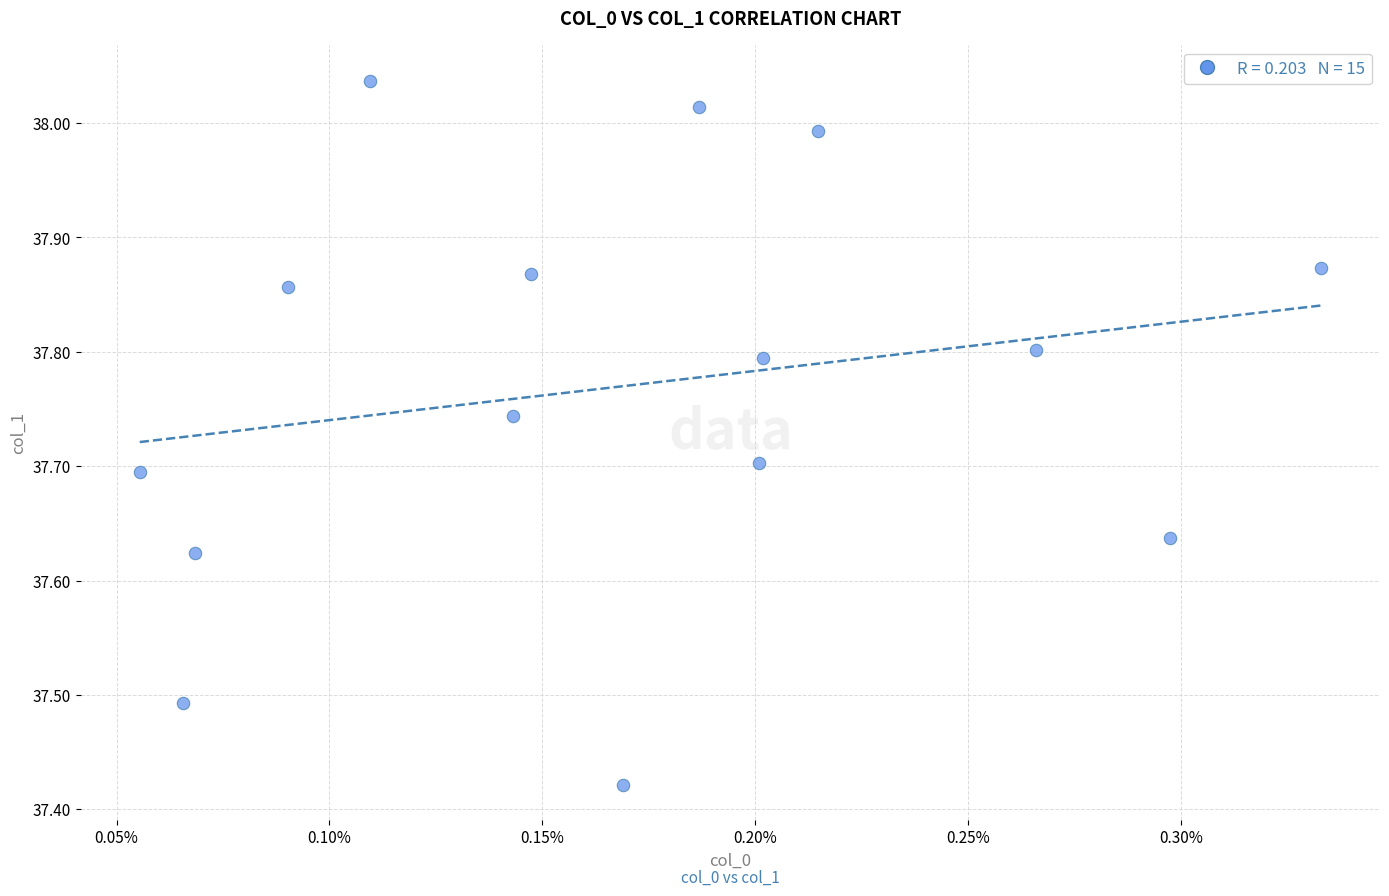

What is the range of Y values (max minus min)?

0.6